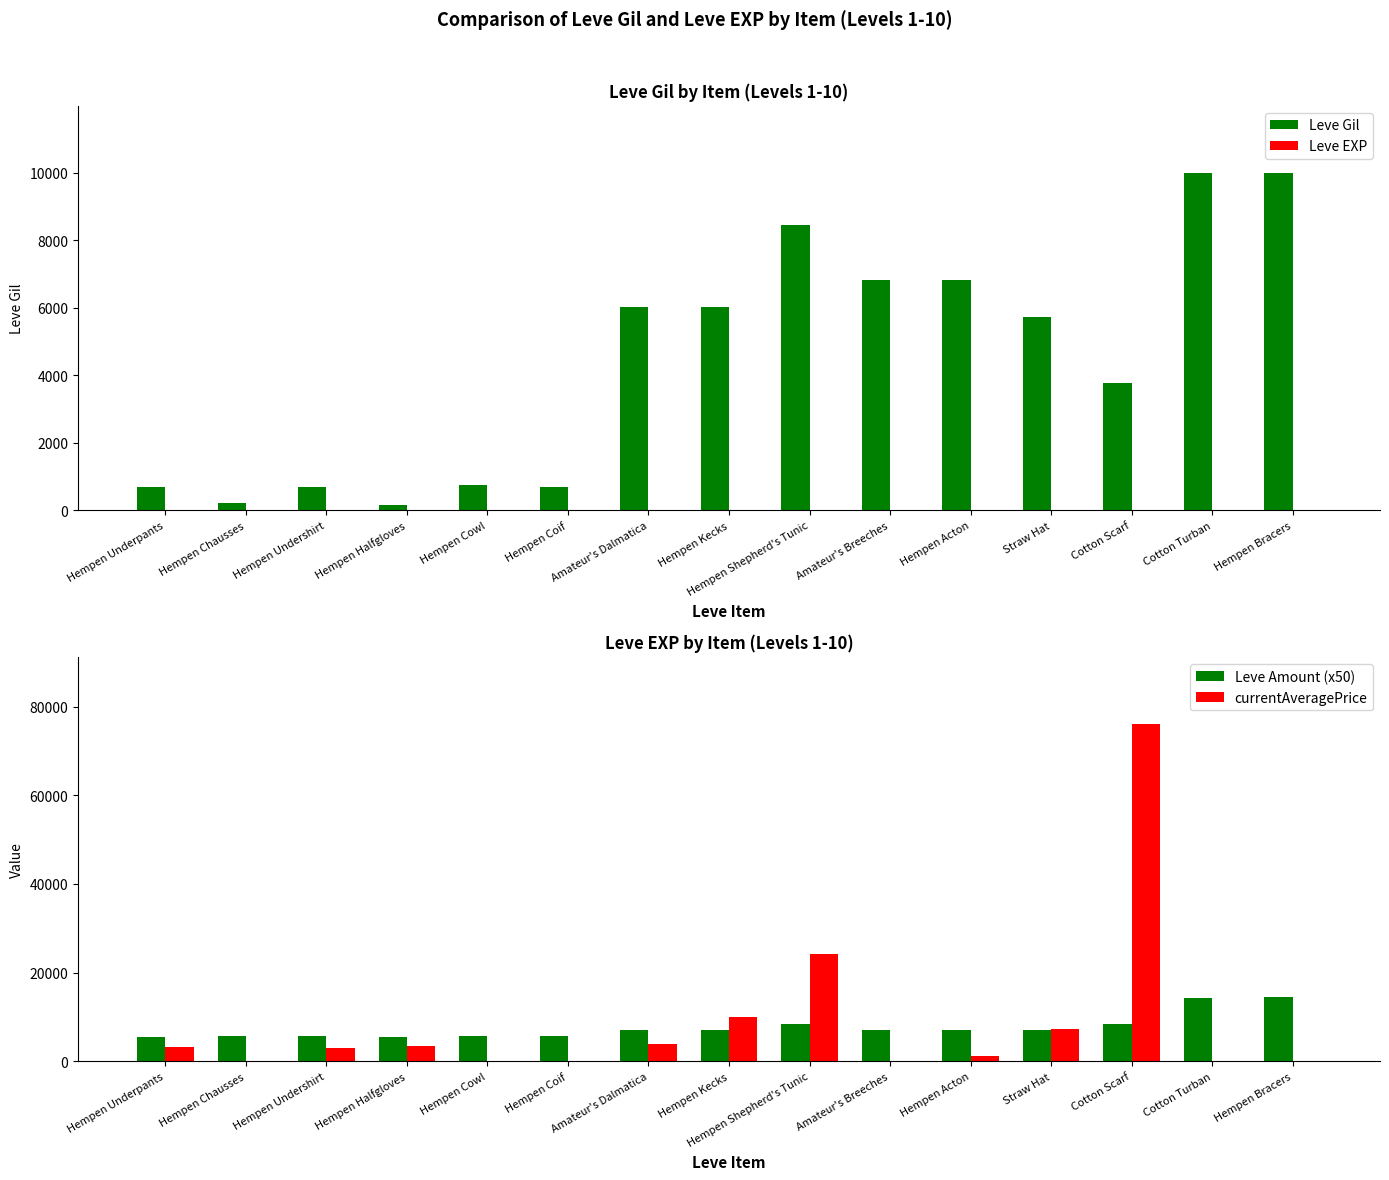

What are all the series names shown in the legend?

Leve Gil, Leve EXP, Leve Amount (x50), currentAveragePrice